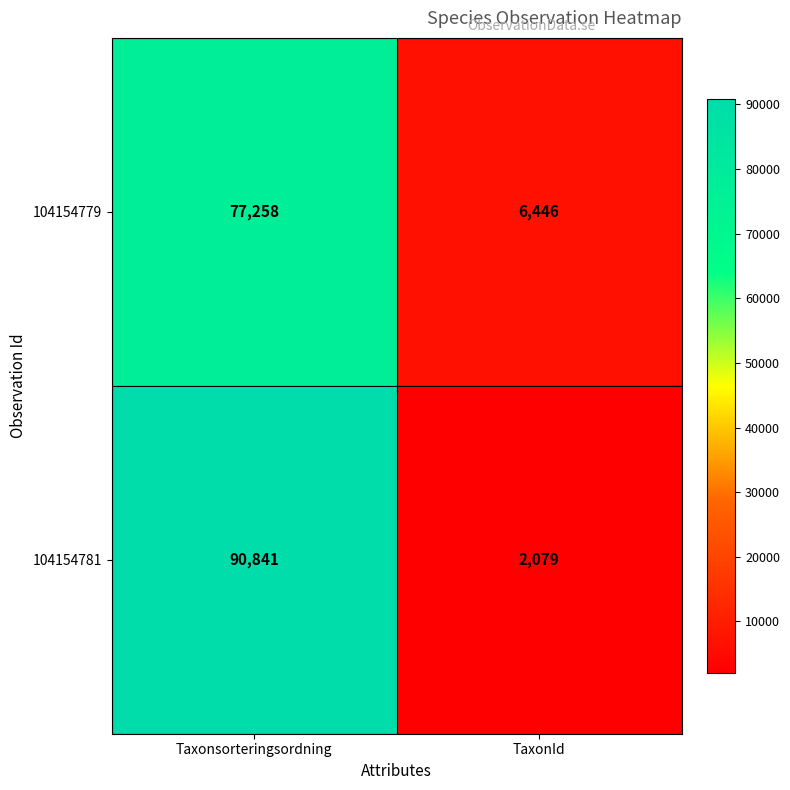

What is the approximate value of 104154781 at Taxonsorteringsordning, to the nearest 10?

90840